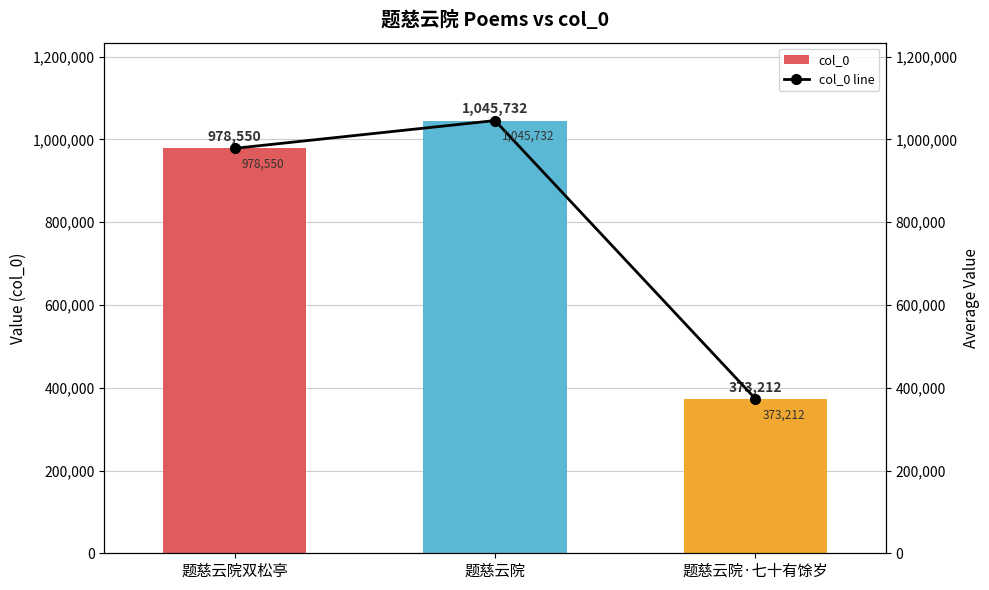

Between 题慈云院双松亭 and 题慈云院, which series saw the biggest shift?

col_0